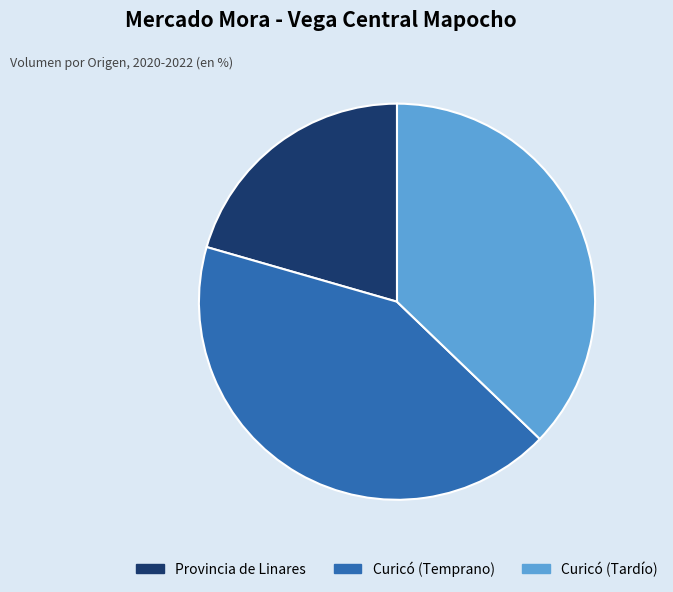

Count the number of slices in the pie.

3